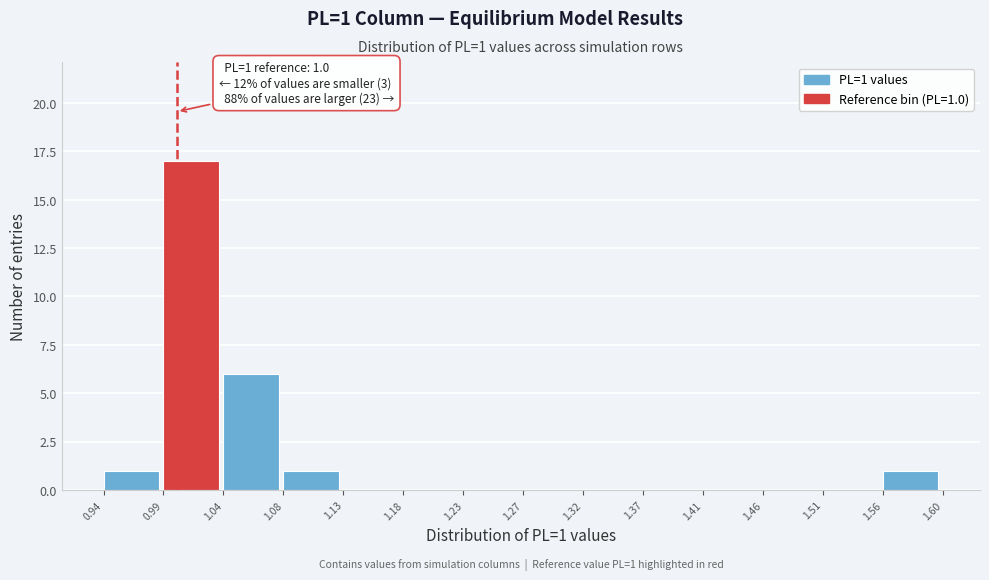

Over which range of the x-axis is the bar tallest?

0.99 to 1.04